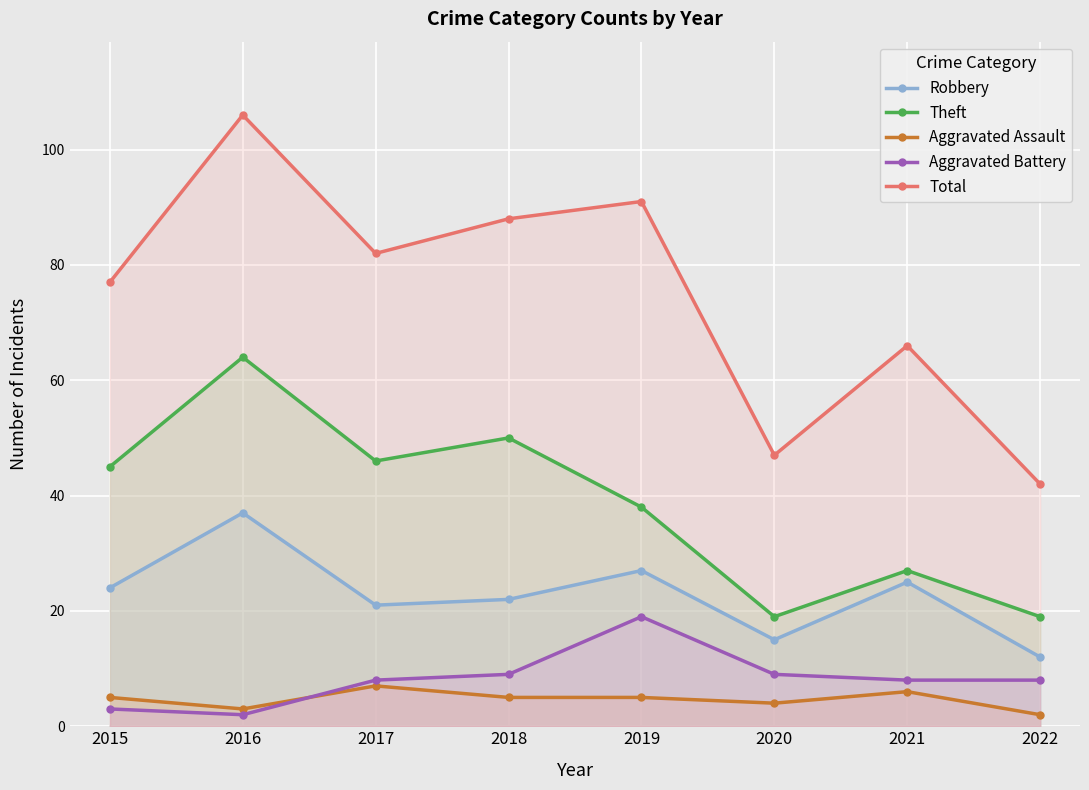

True or false: Aggravated Assault and Total cross at least once.

False